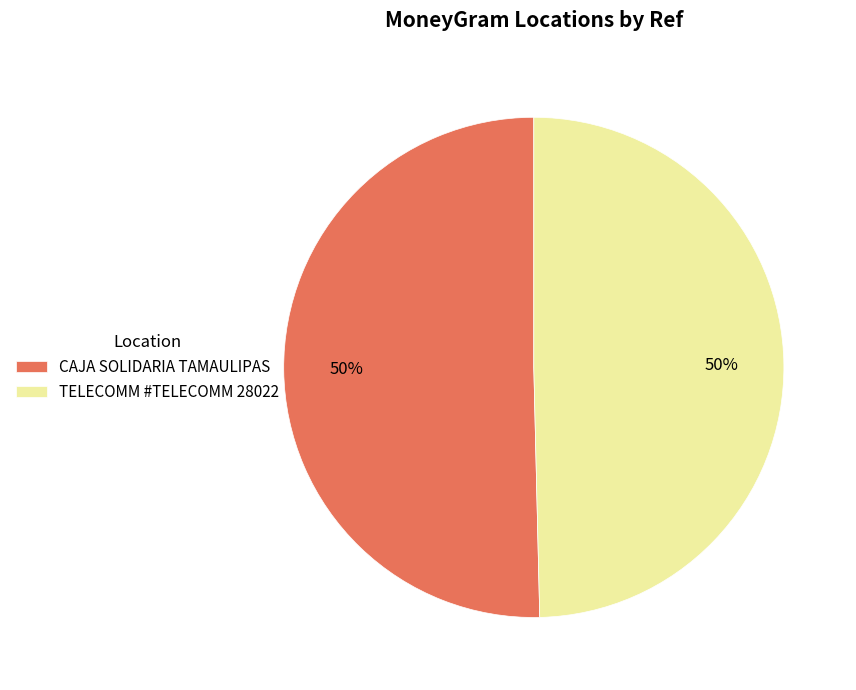

Combined, do TELECOMM #TELECOMM 28022 and CAJA SOLIDARIA TAMAULIPAS account for over 50%?

Yes